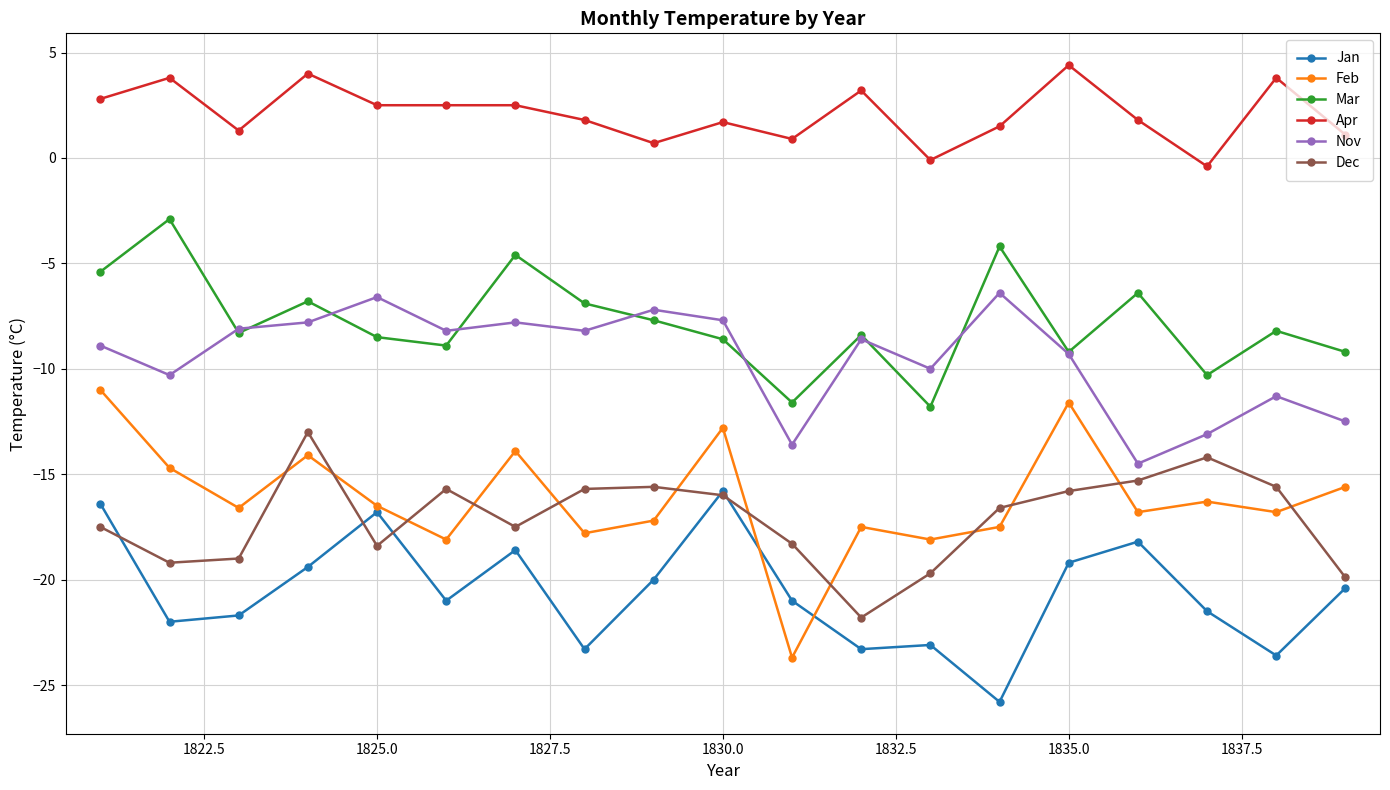

List the series in order of their peak value, lowest first.

Jan, Dec, Feb, Nov, Mar, Apr